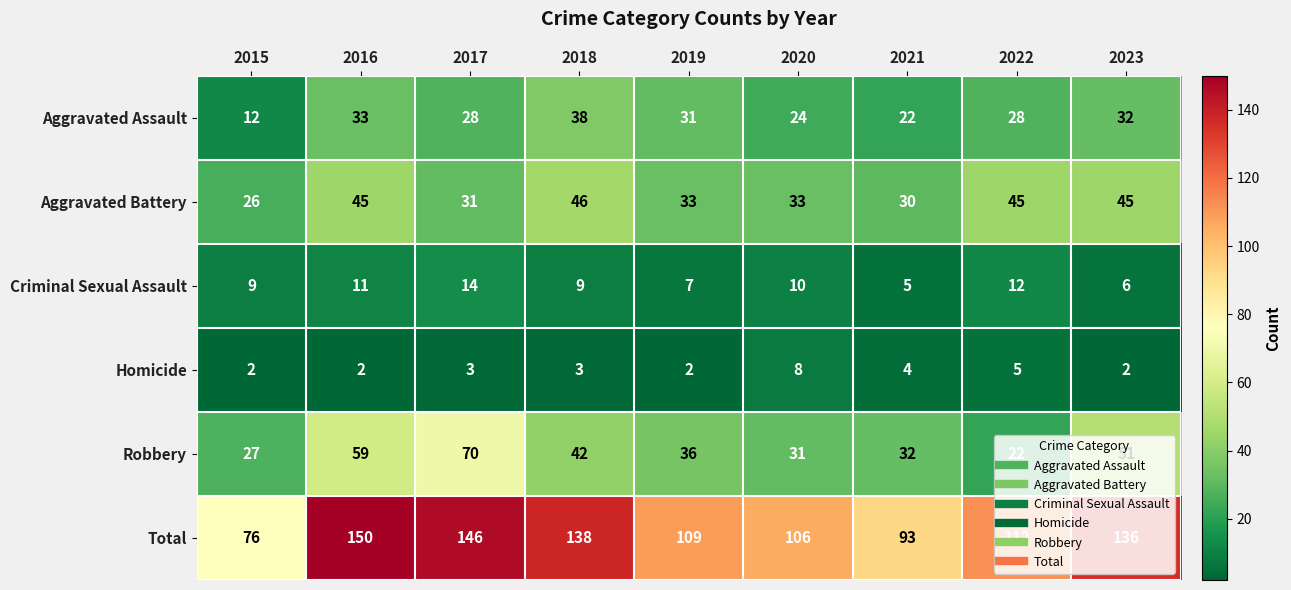

The Aggravated Assault series shows 24 at 2020. True or false?

True